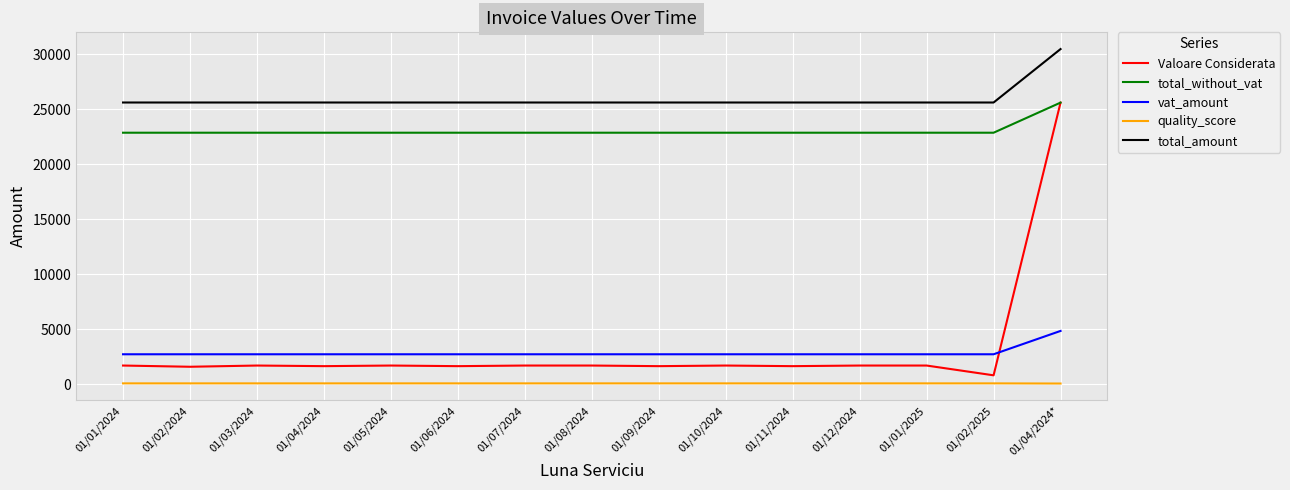

What are all the series names shown in the legend?

Valoare Considerata, total_without_vat, vat_amount, quality_score, total_amount